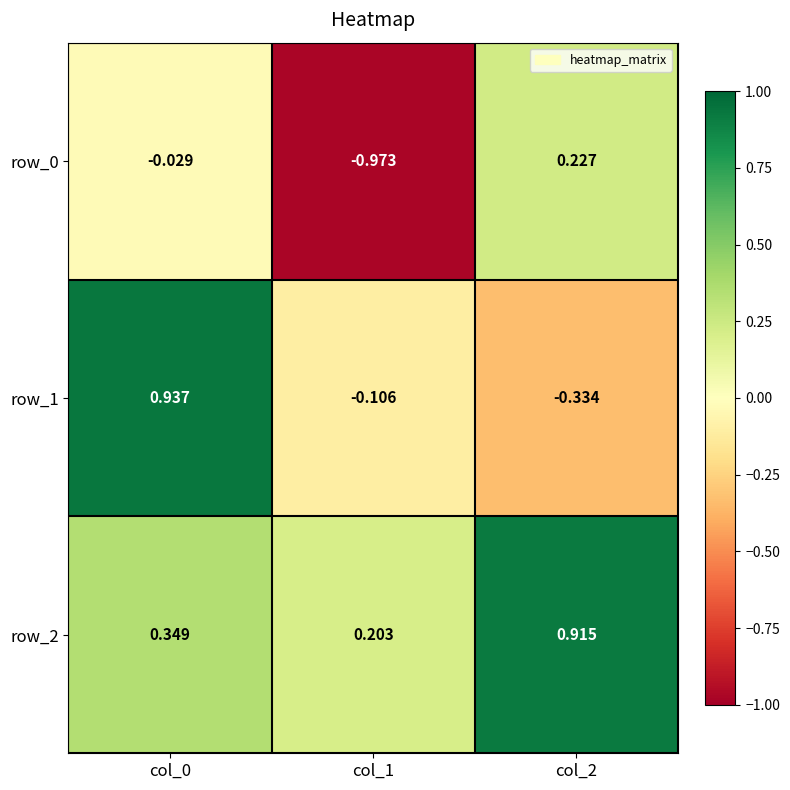

Is the value of row_0 at col_1 greater than the value of row_1 at col_0?

No